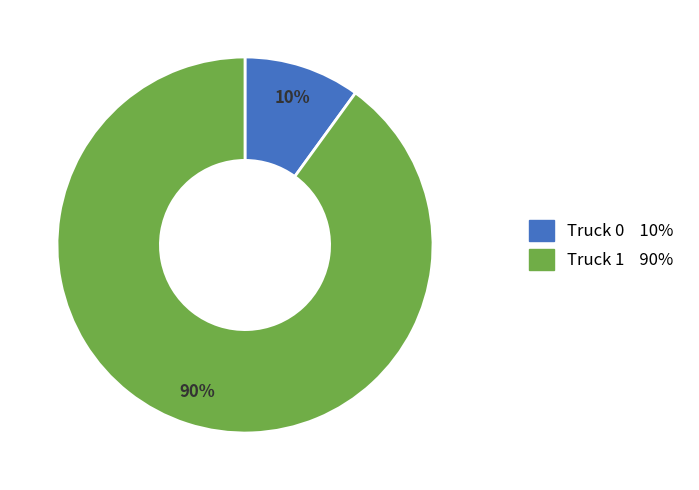

Approximately how many times larger is the value at Truck 0 compared to Truck 1?

0.1